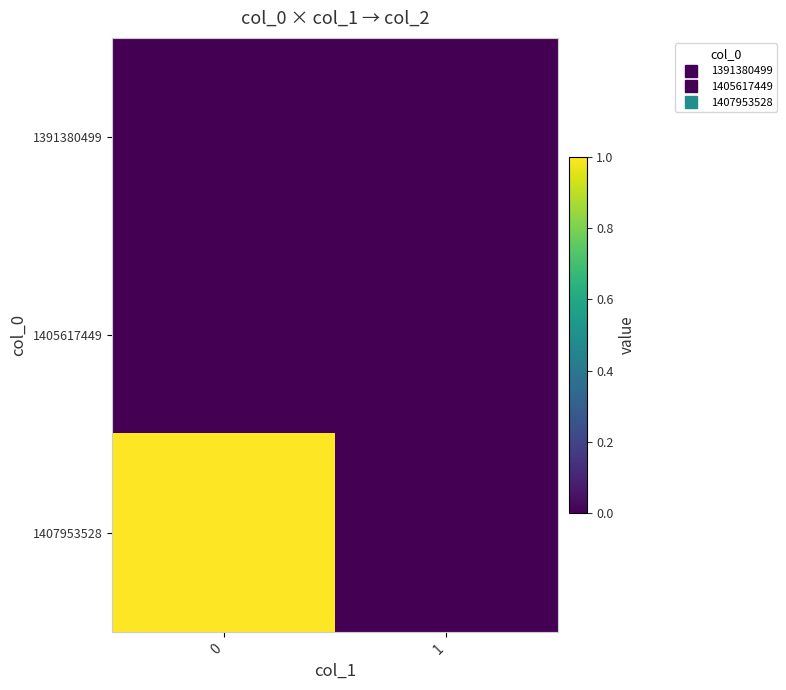

What is the total value across all series at 0?

1